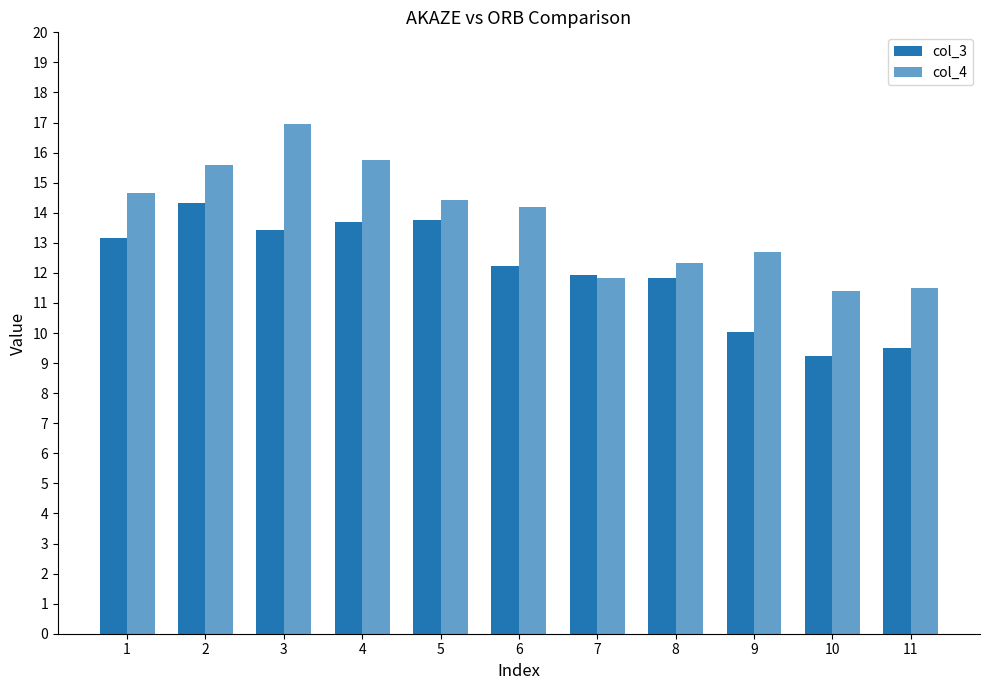

How many bars are there in each group?

2